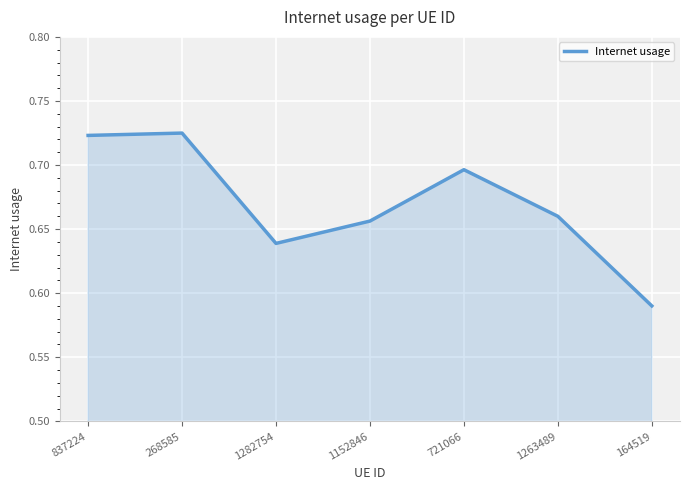

Between 1263489 and 268585, which is larger?

268585